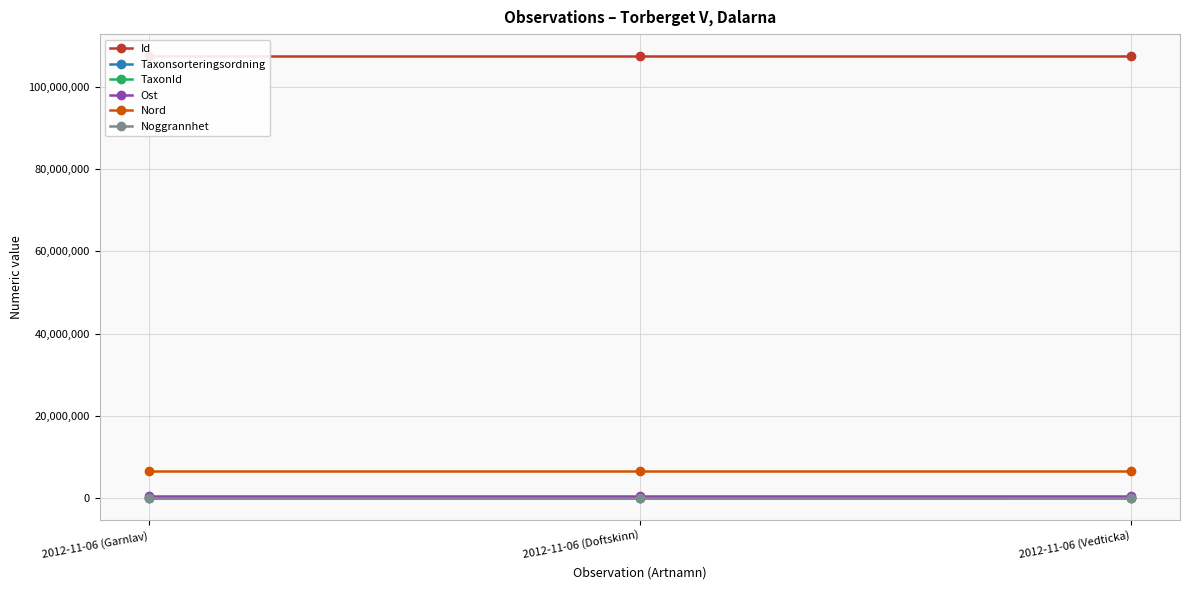

Read the Nord value at 2012-11-06 (Vedticka).

6721182.3